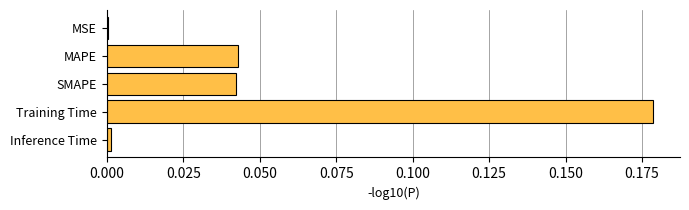

The value at MAPE is 0.0. True or false?

True